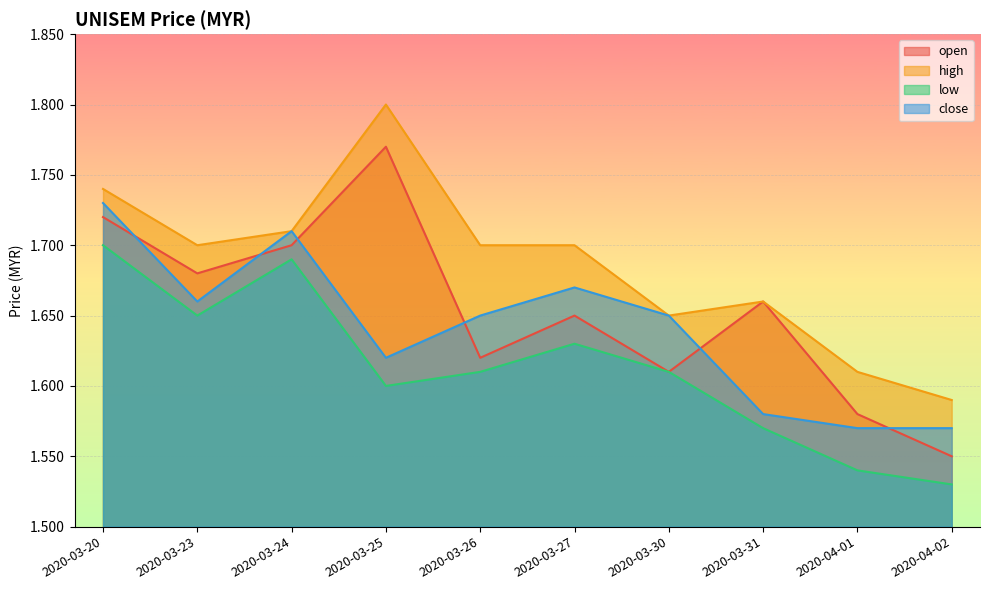

What is the average value of the low series?

1.6